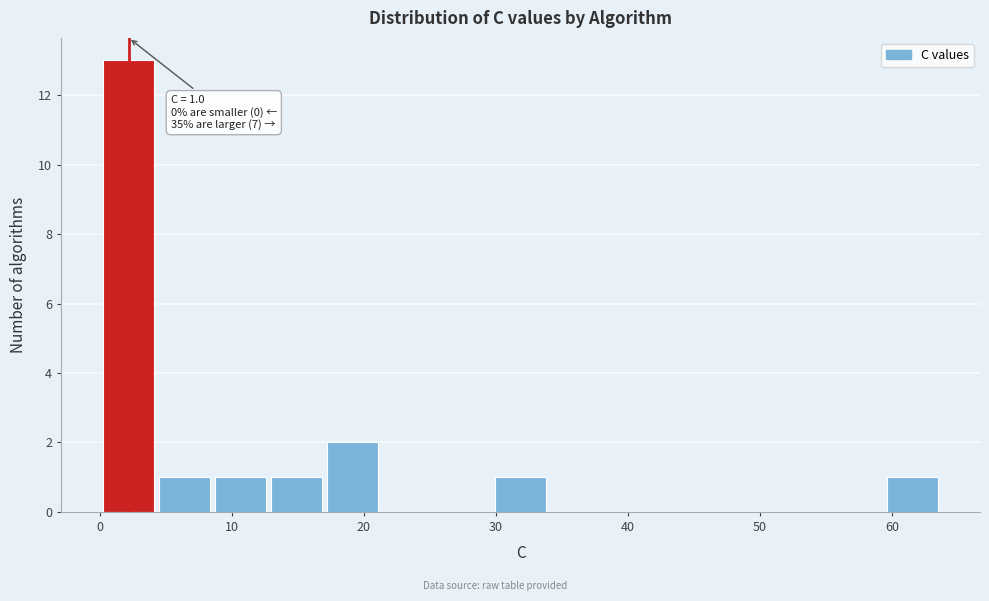

Which range on the x-axis has the tallest bar?

0 to 4